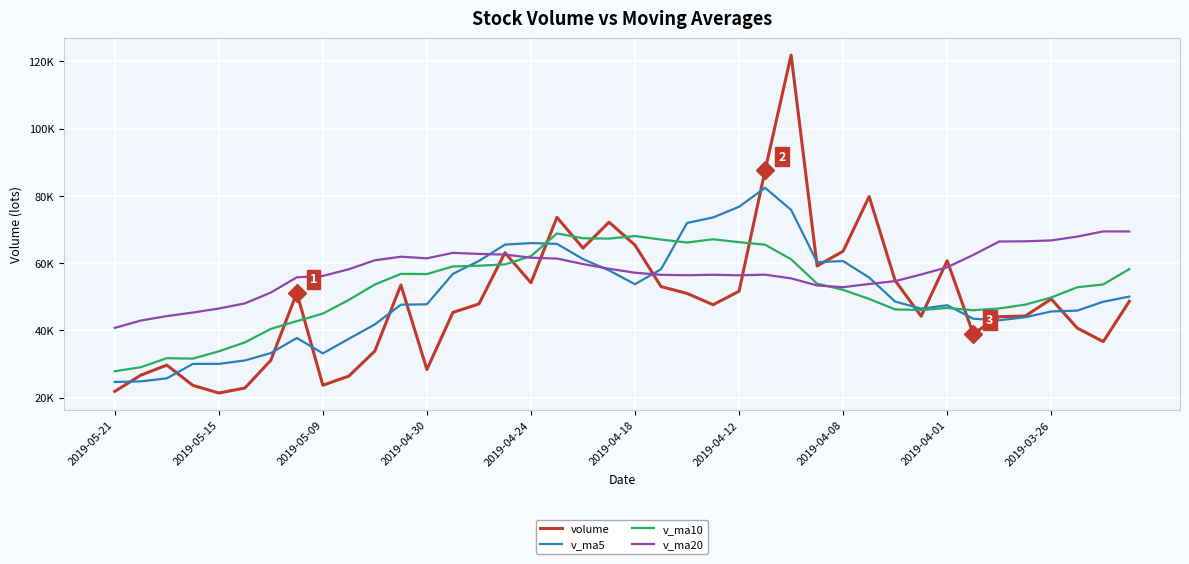

Does the chart have visible grid lines?

Yes